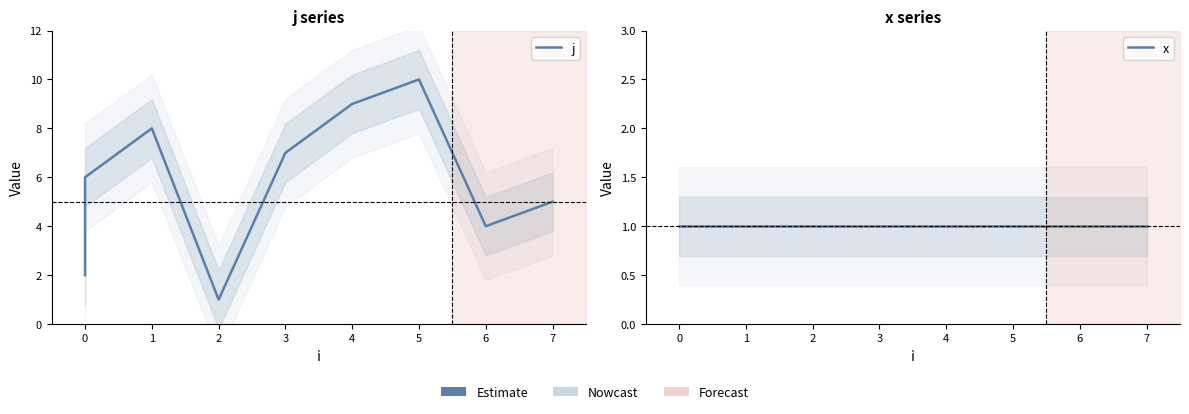

How many interior local valleys does the j series have?

2